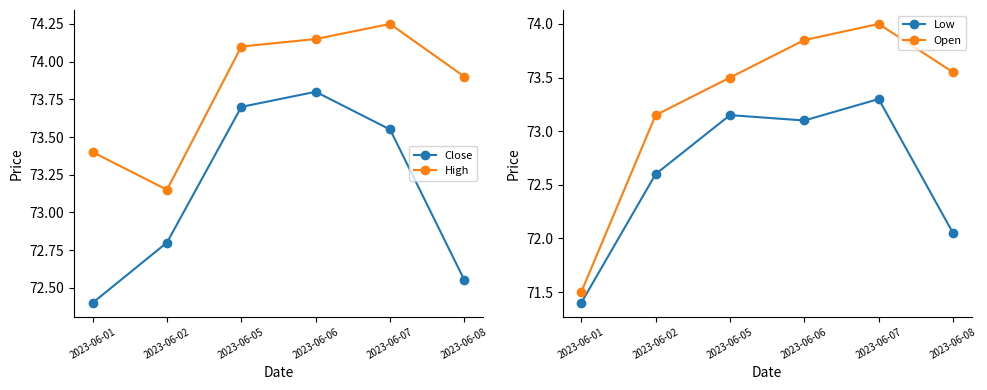

At which label is Open closest to 72?

2023-06-01